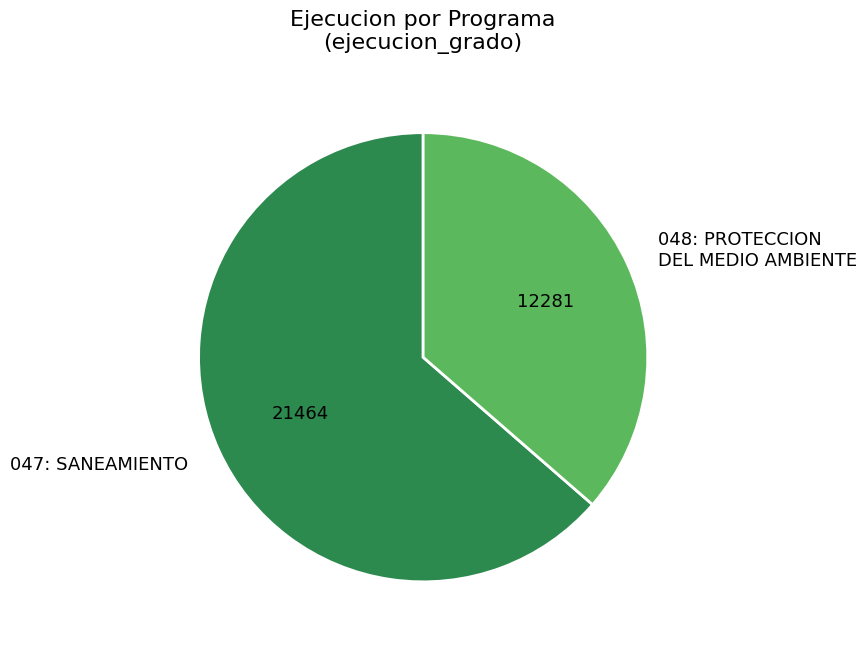

Count the number of slices in the pie.

2